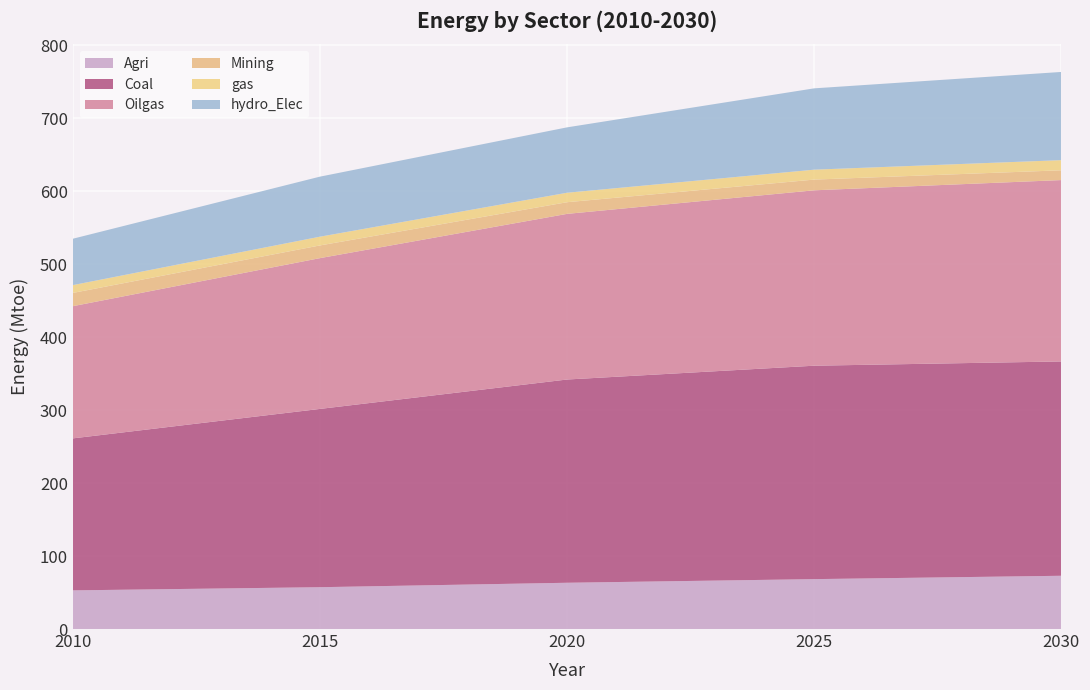

Reading left to right, what are all the values shown in this chart?

Agri: 2010=53.0	2015=57.3	2020=63.4	2025=68.4	2030=73.0
Coal: 2010=208.4	2015=244.4	2020=278.6	2025=292.6	2030=293.8
Oilgas: 2010=181.2	2015=206.7	2020=227.1	2025=240.5	2030=248.6
Mining: 2010=18.2	2015=17.4	2020=16.0	2025=14.7	2030=13.4
gas: 2010=10.7	2015=12.0	2020=13.0	2025=13.6	2030=13.9
hydro_Elec: 2010=63.6	2015=82.3	2020=89.6	2025=111.5	2030=120.9